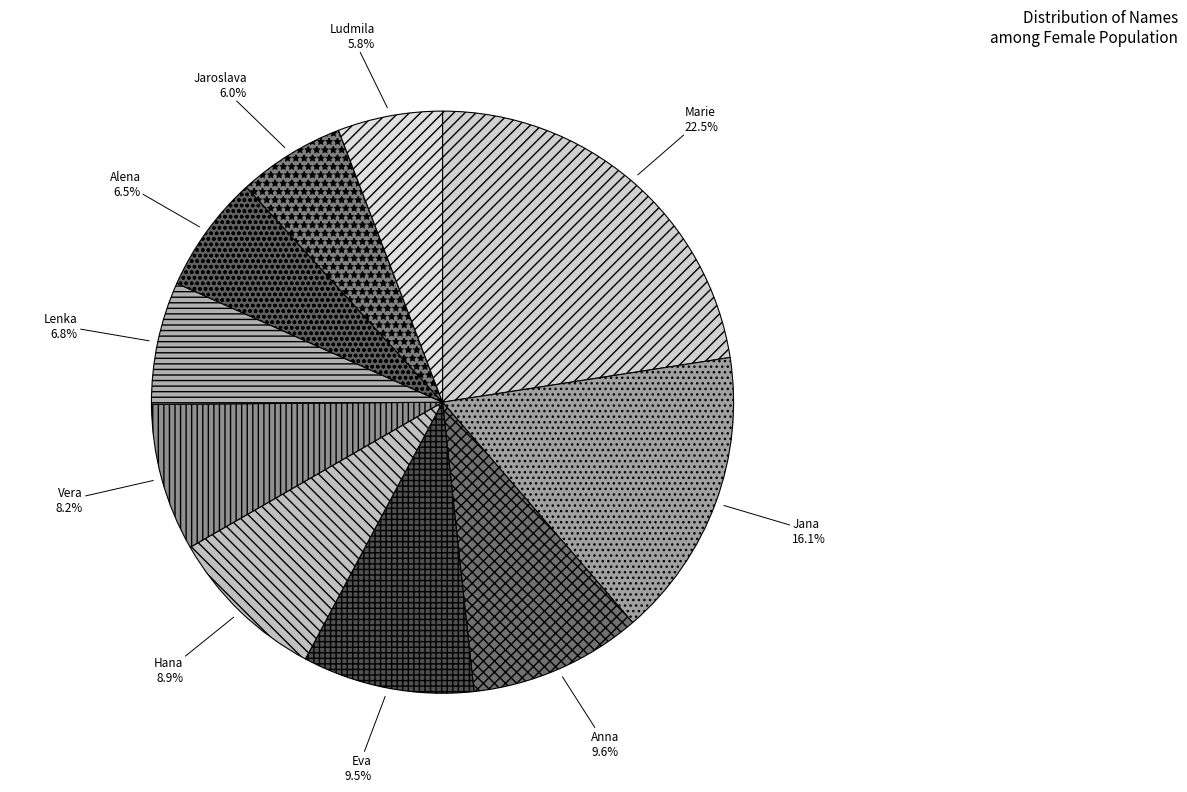

Which slice is the largest?

Marie